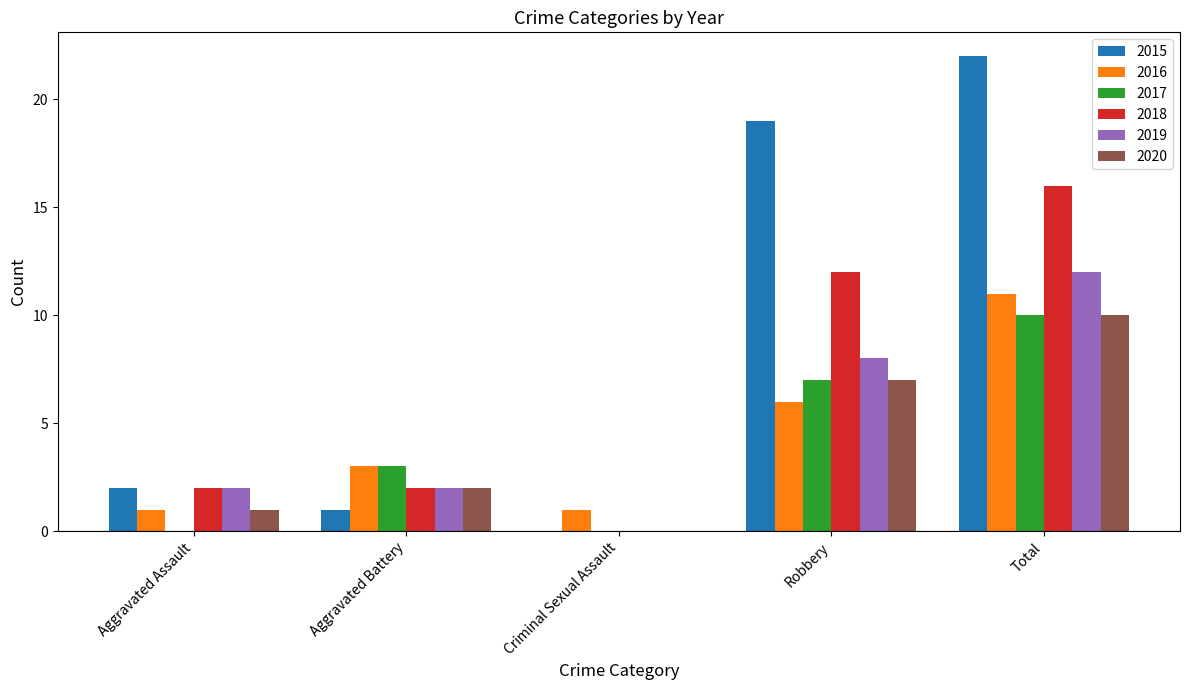

Count the number of data series in this chart.

6